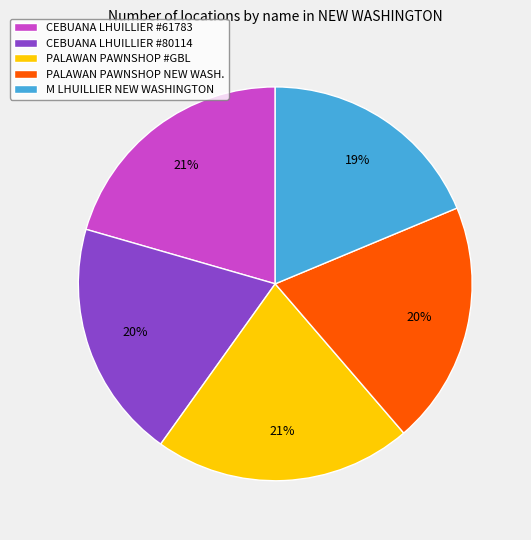

Count the number of slices in the pie.

5